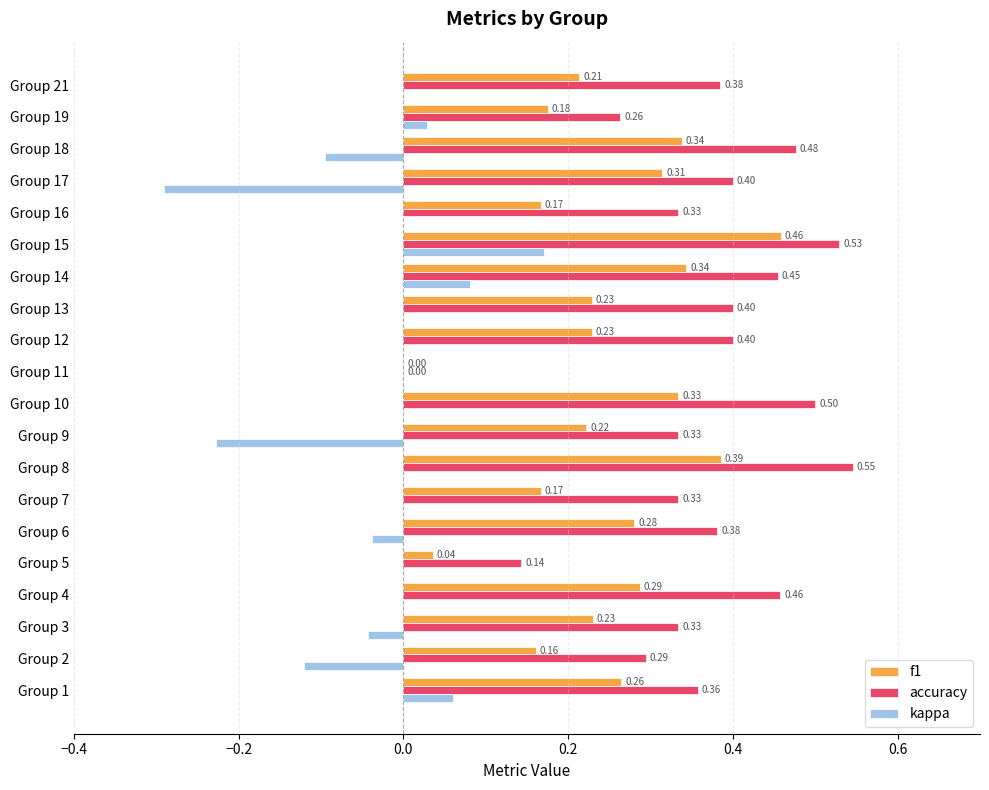

What is the total value across all series at Group 13?

0.6